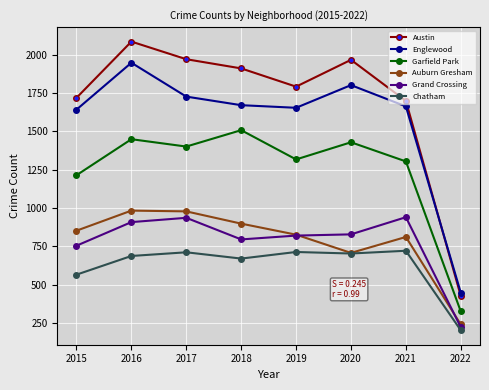

What is the difference between the maximum and minimum values in the Austin series?

1660